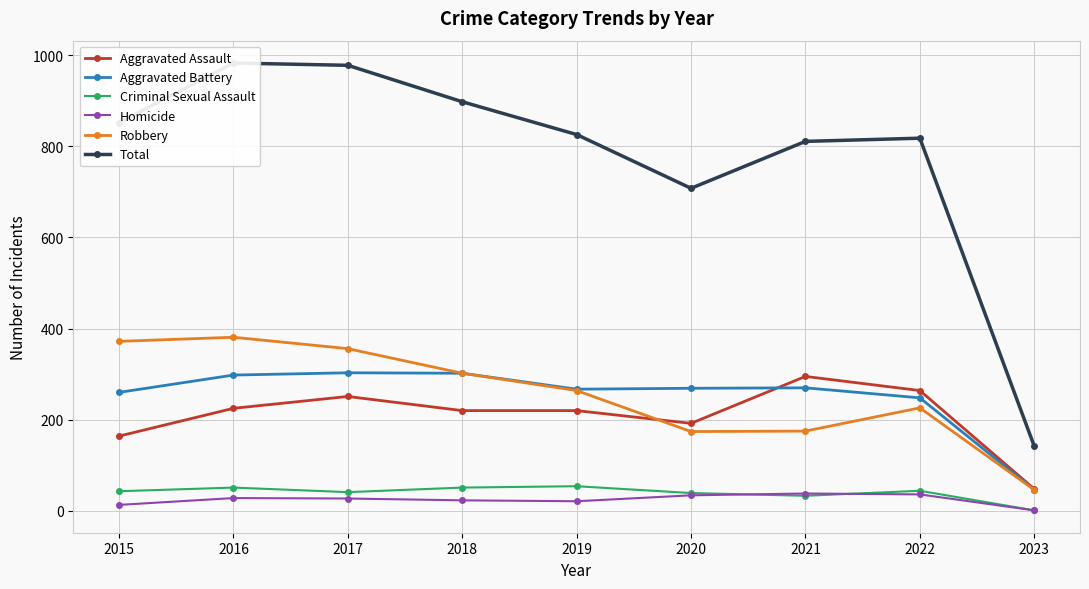

Which series has the largest total across all categories?

Total